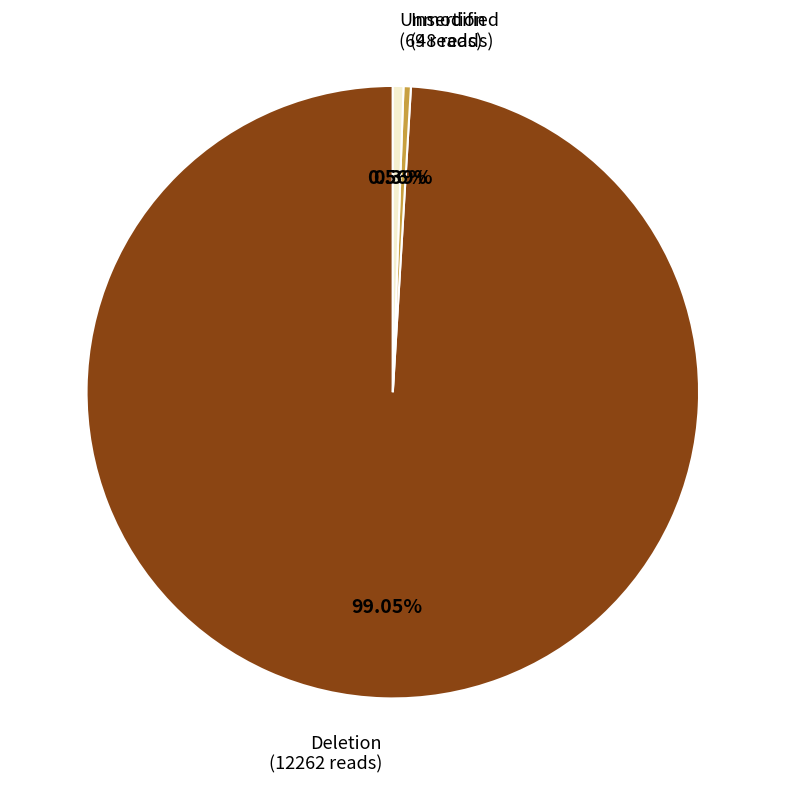

Is there any slice that represents more than half of the pie?

Yes